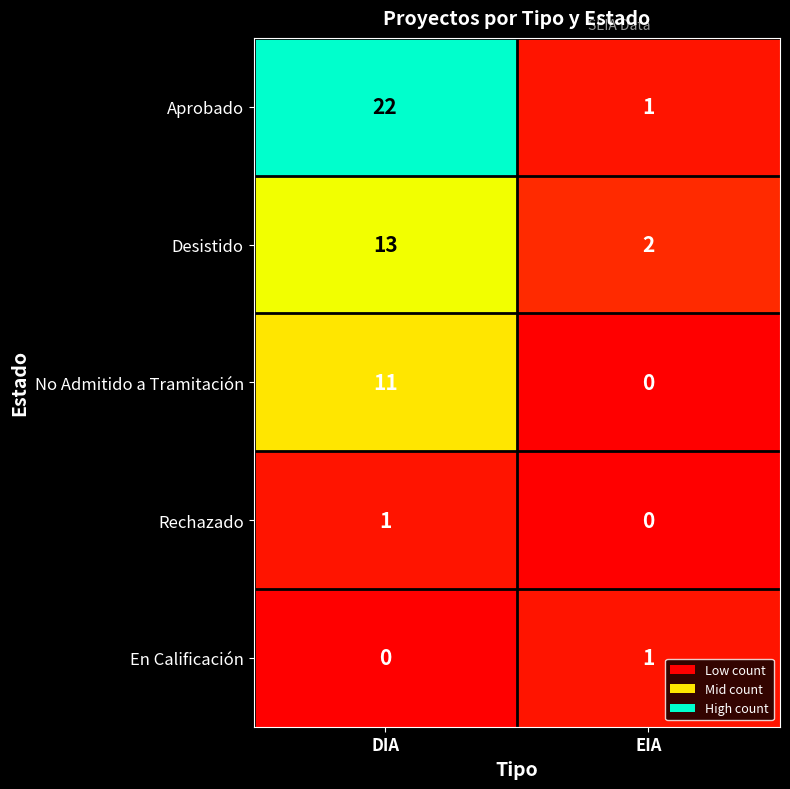

List the labels in order of No Admitido a Tramitación value, largest first.

DIA, EIA